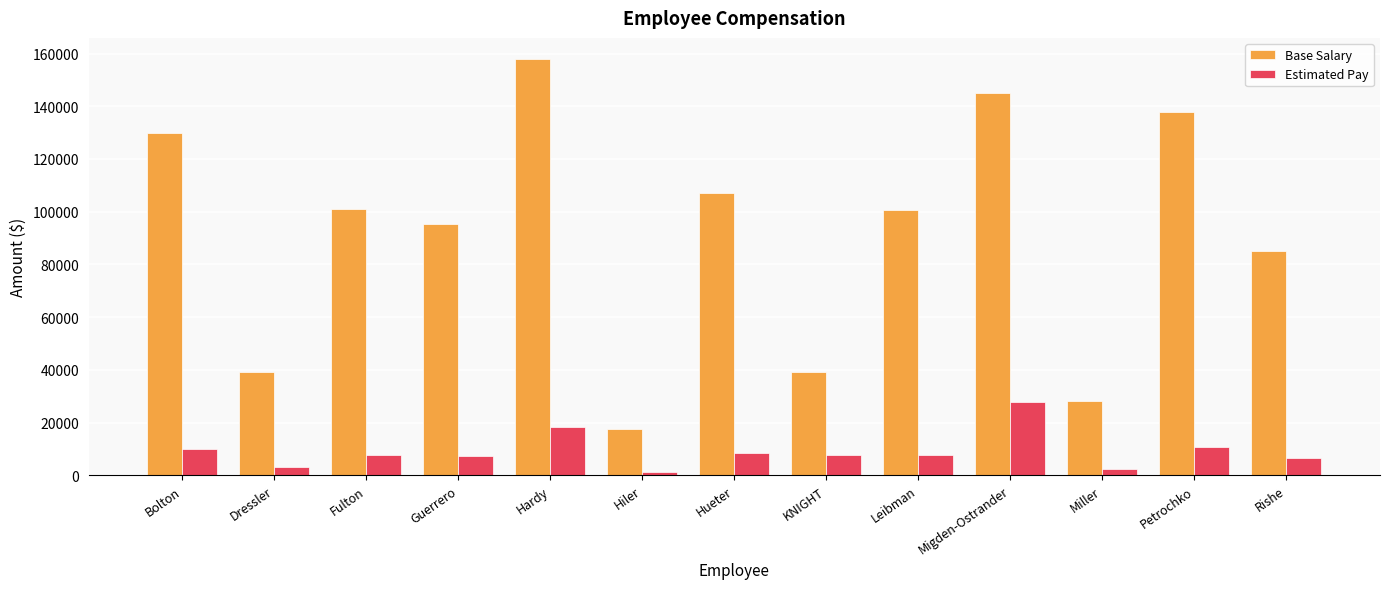

At which category is the sum across all series the highest?

Hardy